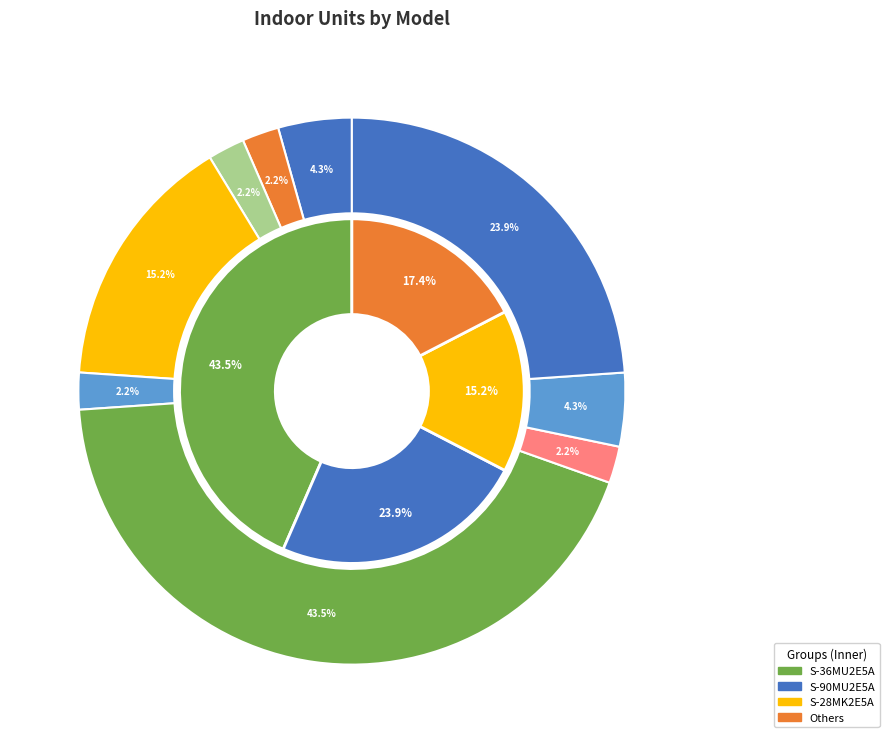

Is there a majority slice in this chart?

No